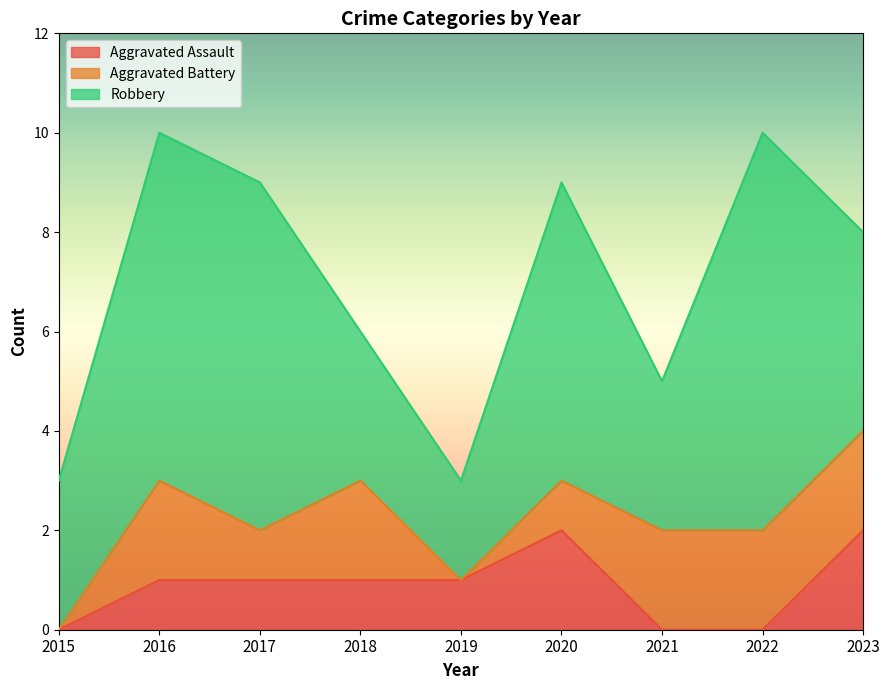

What are all the series names shown in the legend?

Aggravated Assault, Aggravated Battery, Robbery